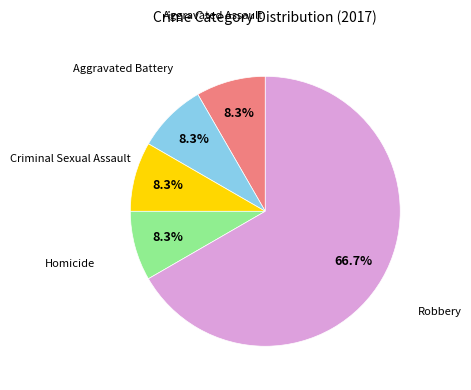

How many segments does this pie chart have?

5